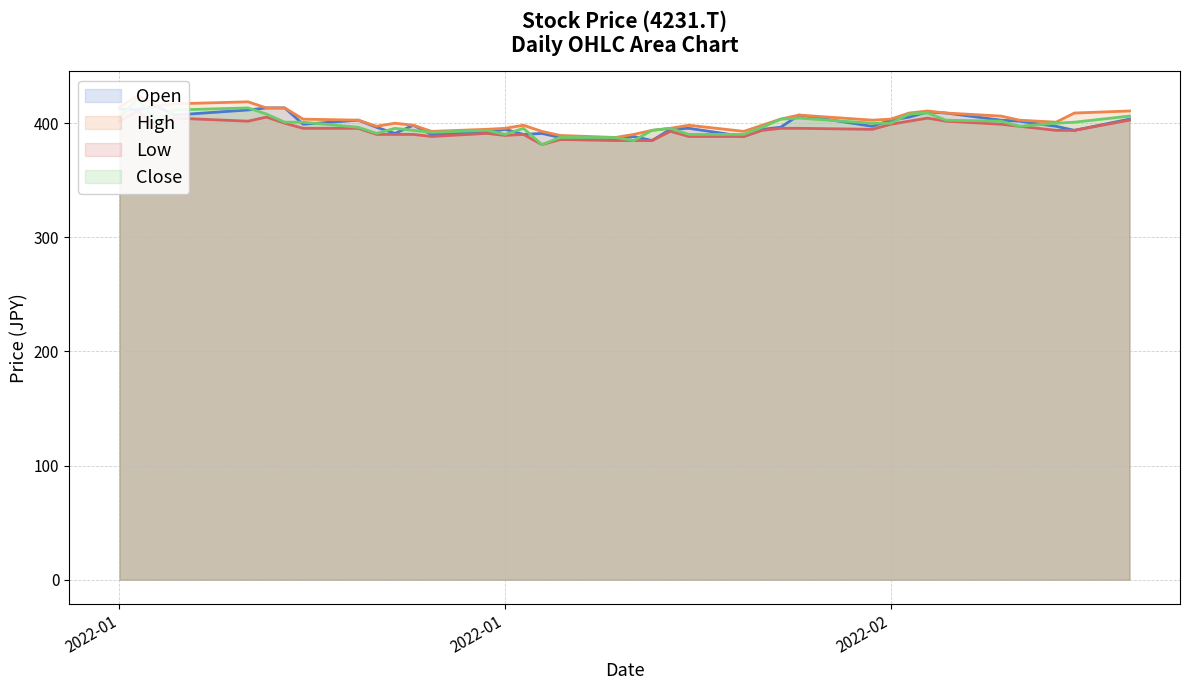

How many interior local valleys does the Low series have?

10